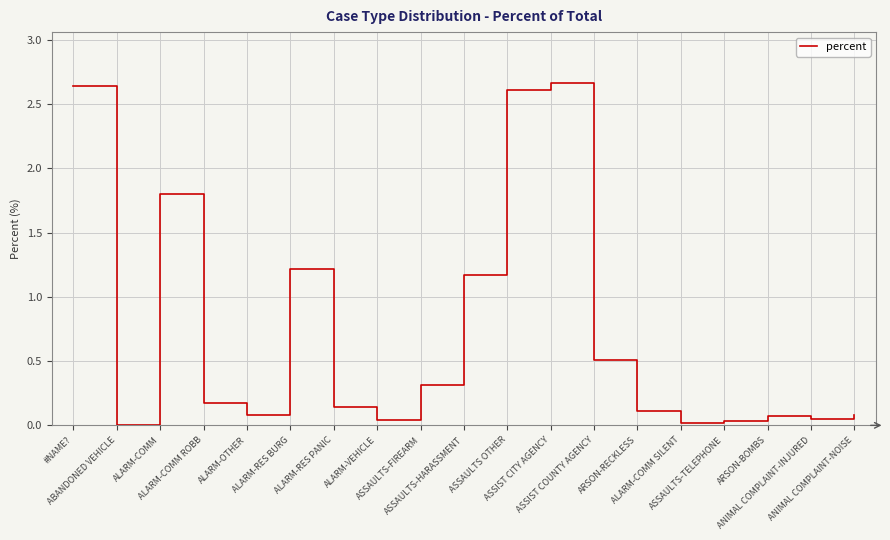

Does the chart display data point markers on the line(s)?

No